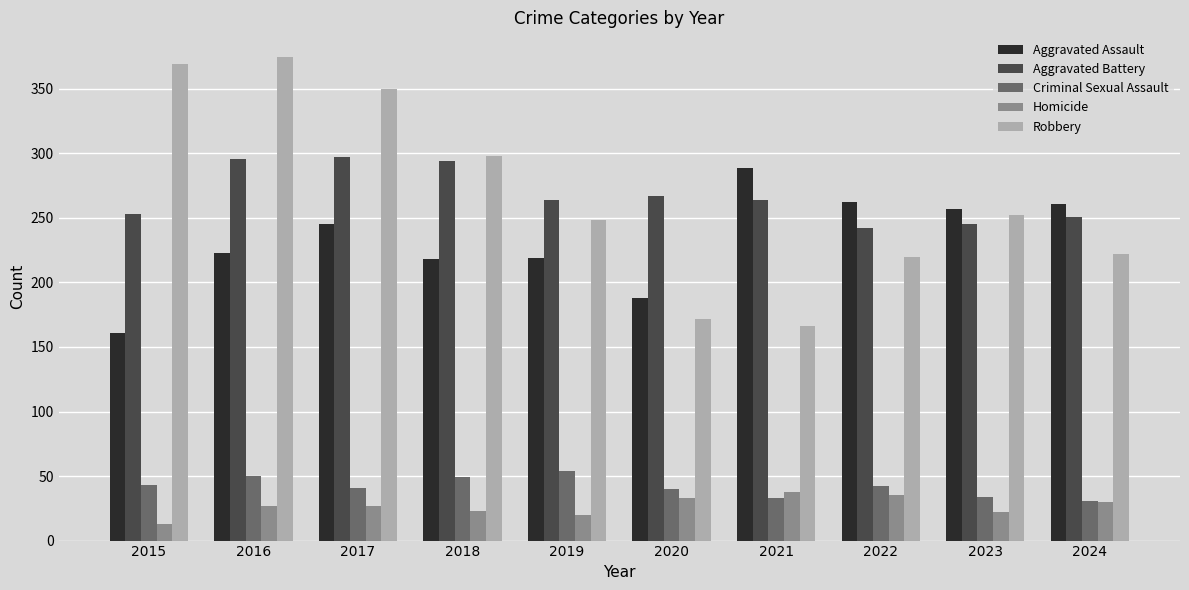

At how many categories does at least one series exceed 243?

10